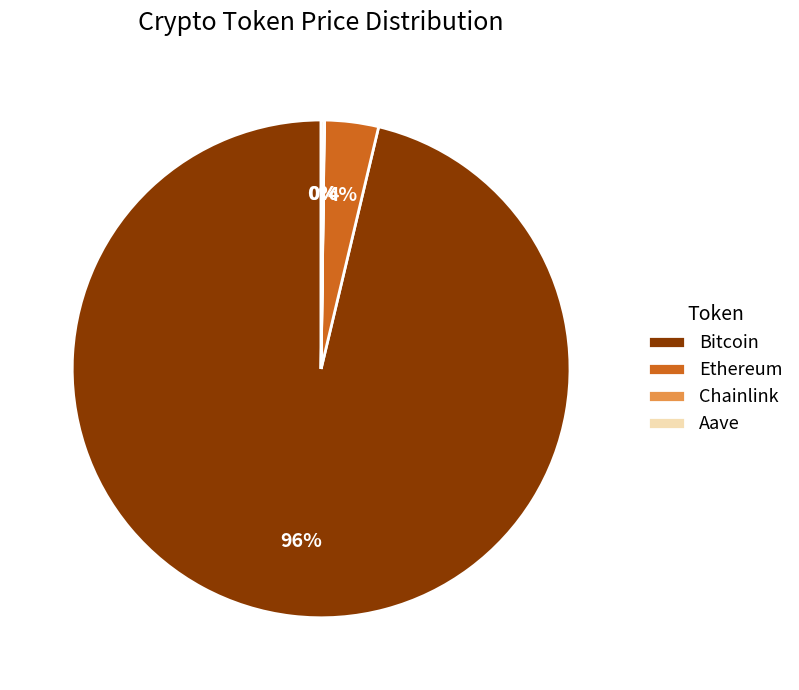

Does any single category account for the majority?

Yes